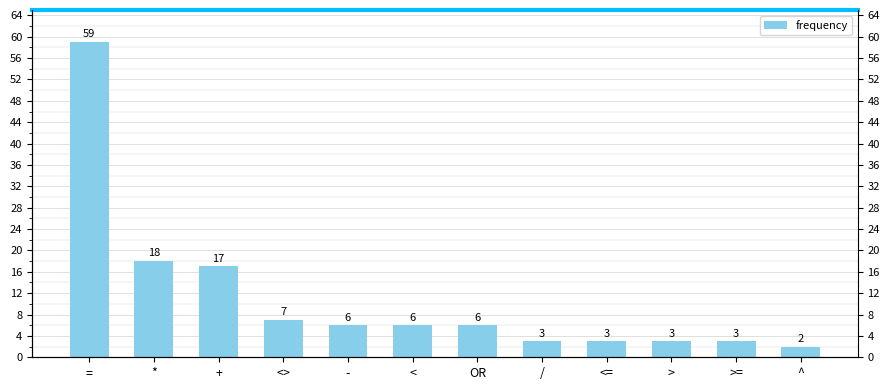

Reading left to right, what are all the values shown in this chart?

59	18	17	7	6	6	6	3	3	3	3	2